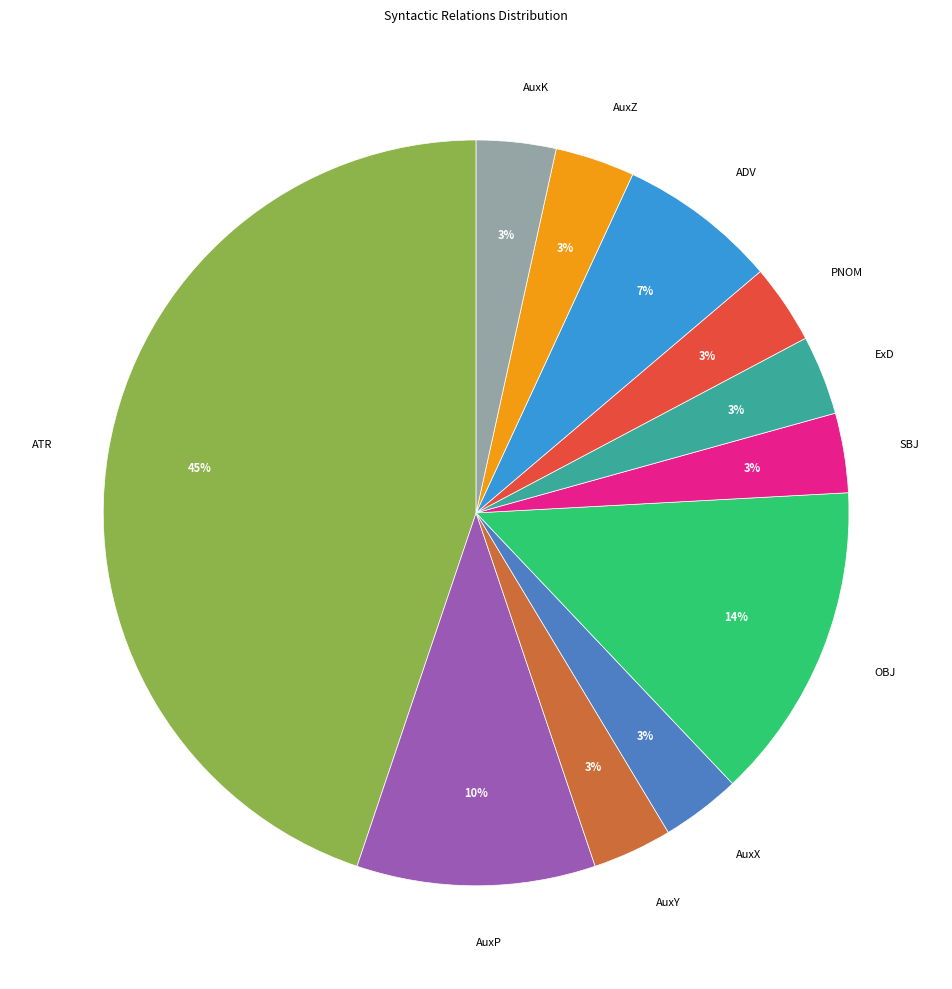

To the nearest percent, what percentage of the pie is AuxZ?

3%